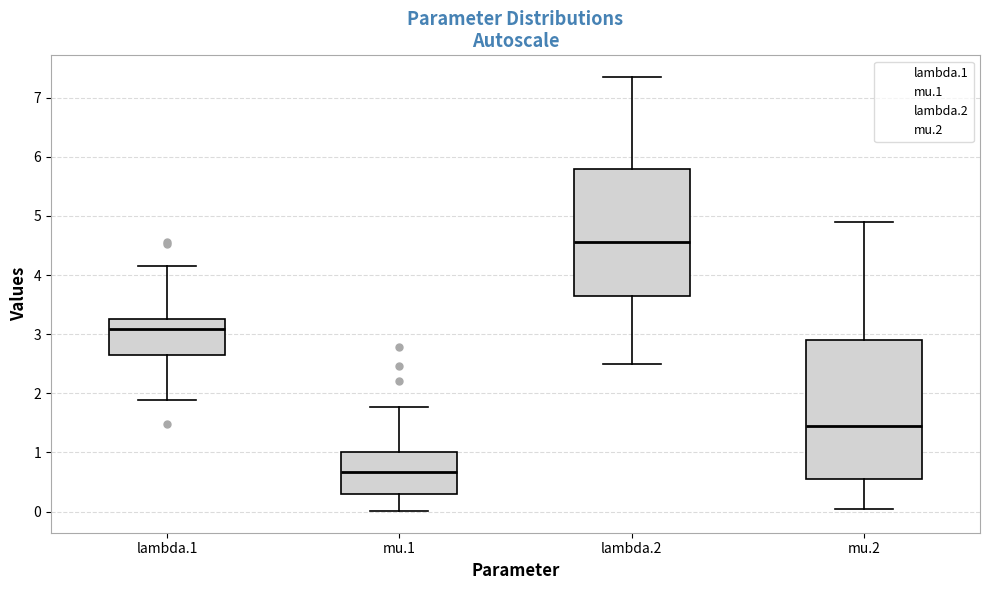

Reading left to right, read every box against the y-axis: the position of its median line, the range the box covers, and the ends of its whiskers. The values are not printed on the chart, so give them approximately, as read against the axis.

lambda.1: median 3.1, box 2.7 to 3.3, whiskers 1.9 to 4.2
mu.1: median 0.7, box 0.3 to 1.0, whiskers 0.0 to 1.8
lambda.2: median 4.6, box 3.6 to 5.8, whiskers 2.5 to 7.3
mu.2: median 1.5, box 0.6 to 2.9, whiskers 0.1 to 4.9